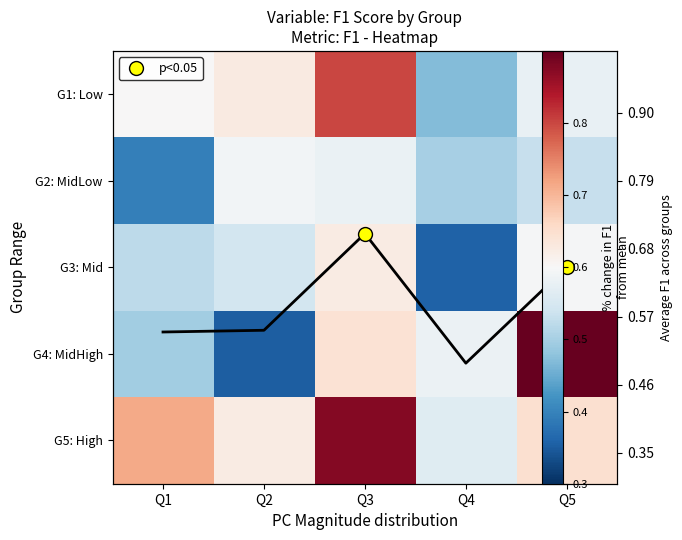

Which category has the lowest value in the G5: High series?

Q4